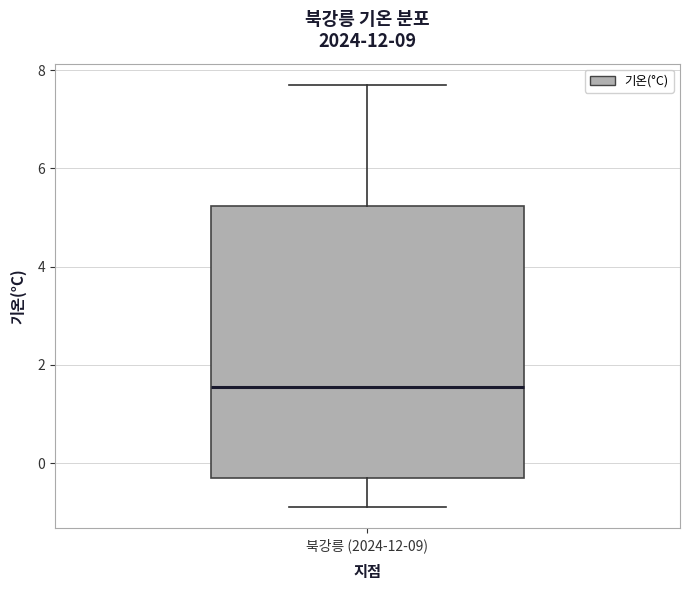

Transcribe this box plot: give where the median line is, the range the box spans, and where the two whiskers end, as read against the y-axis. The values are not printed on the chart, so give them approximately, as read against the axis.

median 1.6, box -0.2 to 5.2, whiskers -0.8 to 7.8